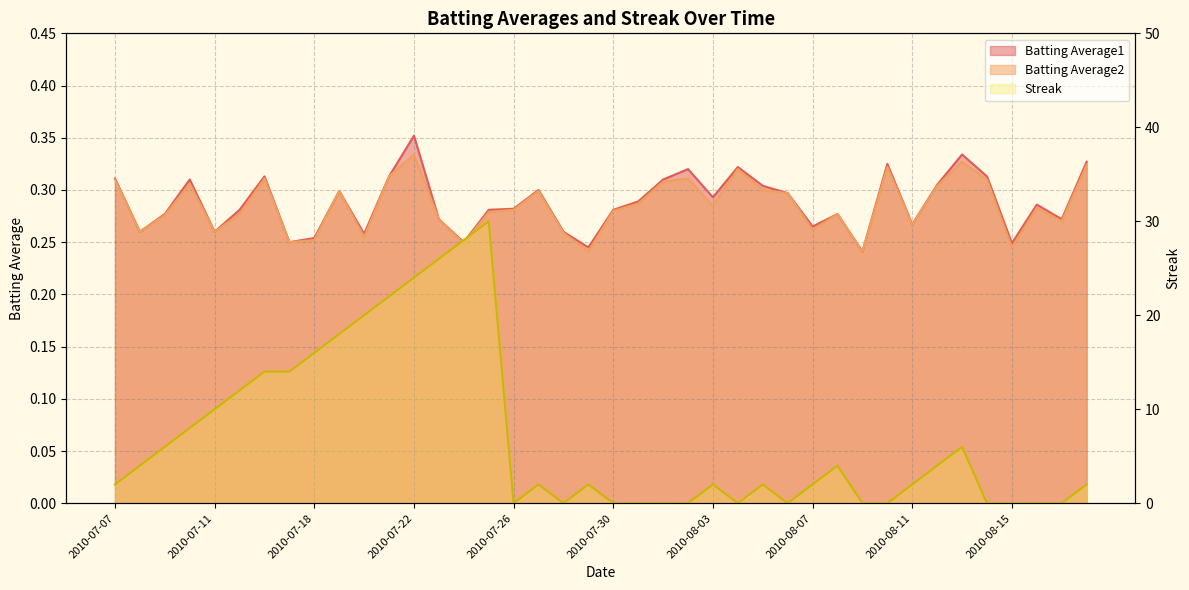

True or false: Batting Average2 and Batting Average1 intersect in this chart.

False